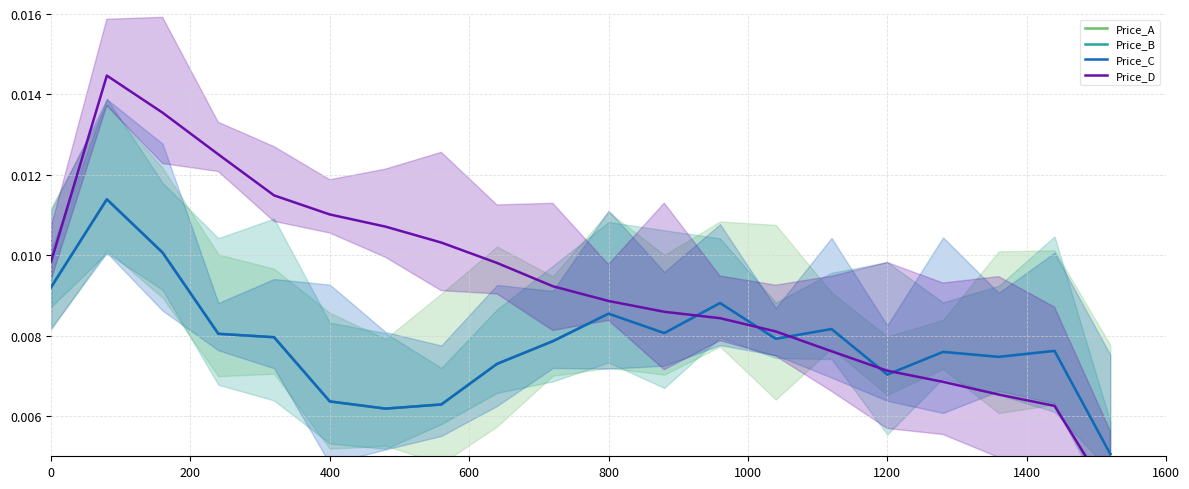

At 200, list the series in order from smallest to largest.

Price_C, Price_A, Price_B, Price_D